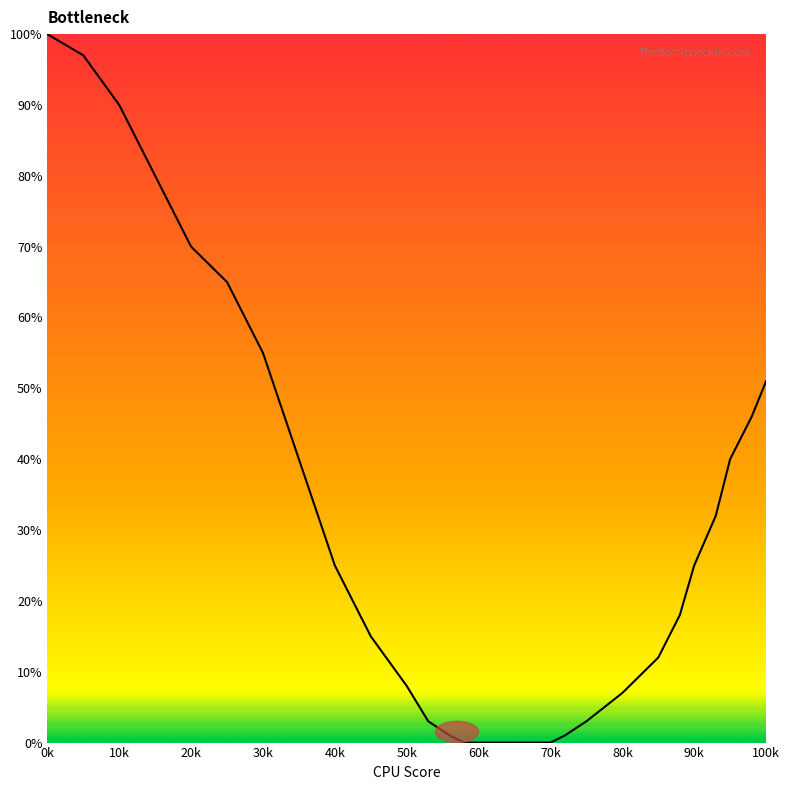

Does the chart have visible grid lines?

No